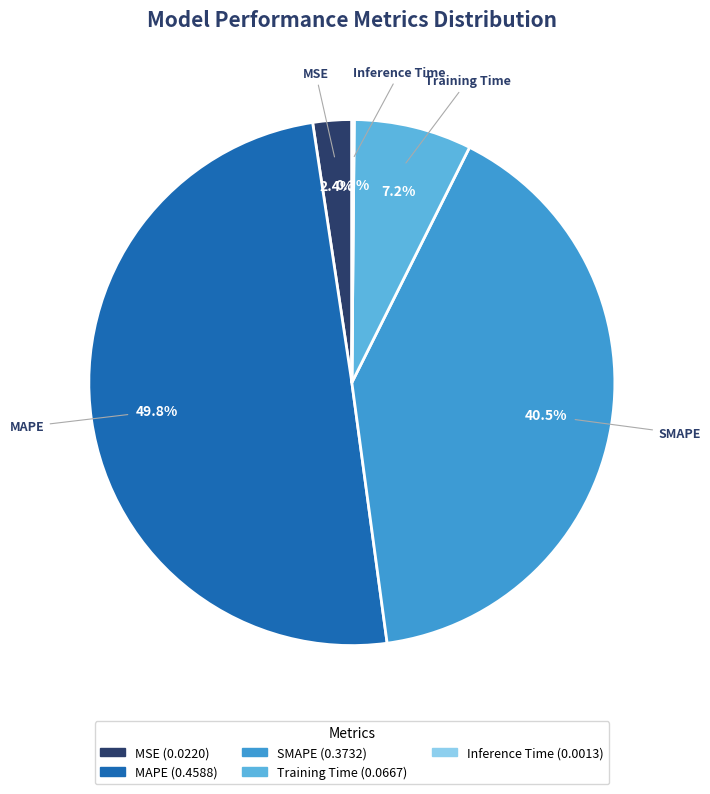

Which has a higher value, Training Time or SMAPE?

SMAPE